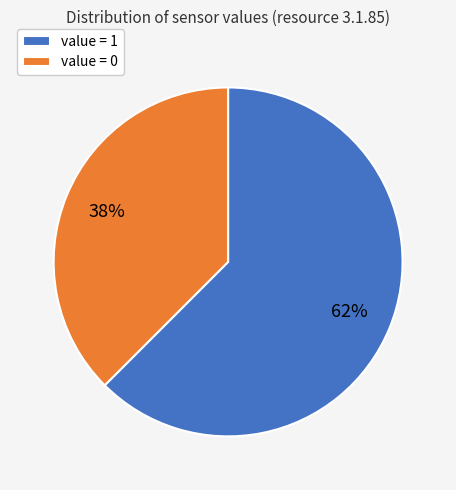

How many segments does this pie chart have?

2